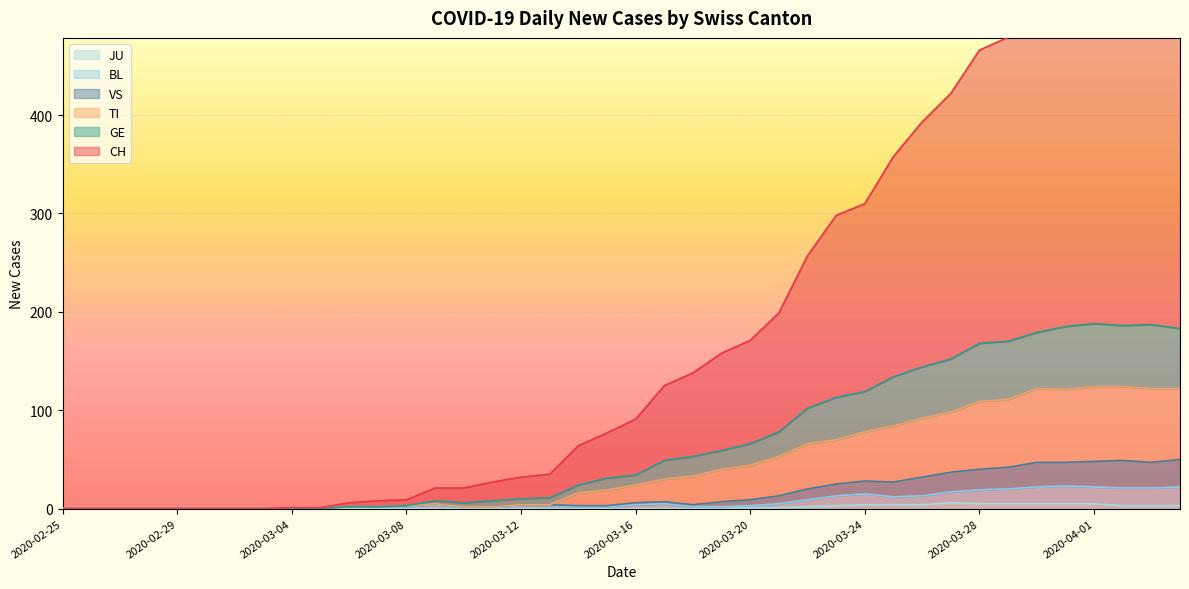

Is it true that JU equals 4 at 2020-03-24?

True